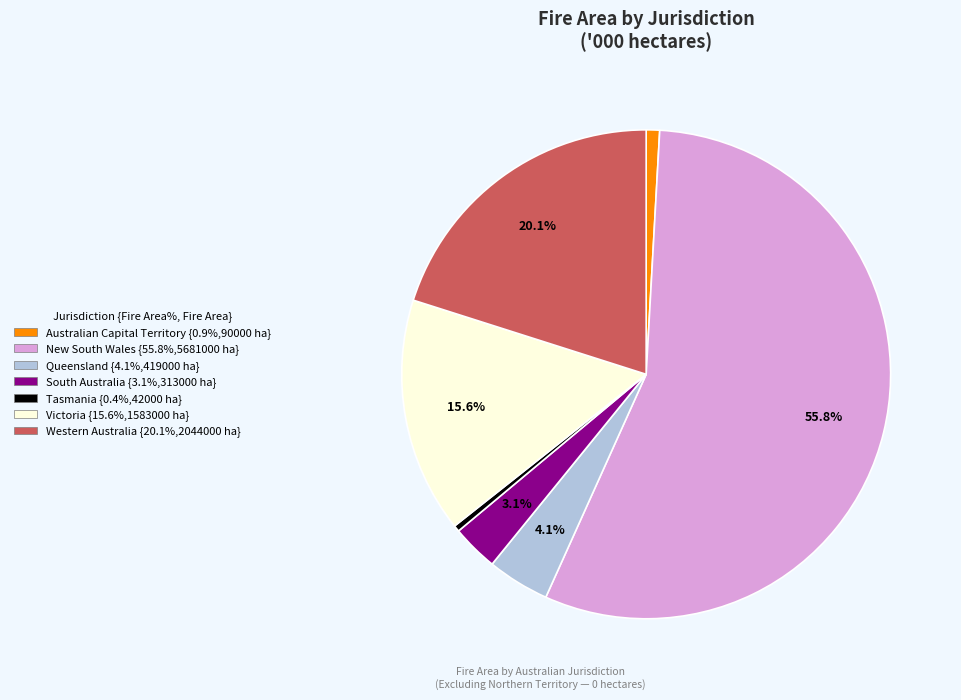

What is the largest slice in the pie chart?

New South Wales